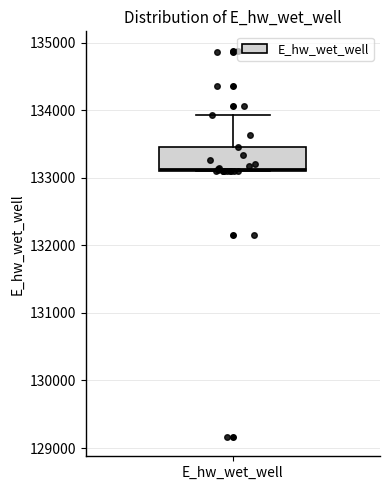

Read this box plot against the y-axis: the position of the median line, the range covered by the box, and the ends of both whiskers. The values are not printed on the chart, so give them approximately, as read against the axis.

median 133100, box 133100 to 133500, whiskers 133100 to 133900